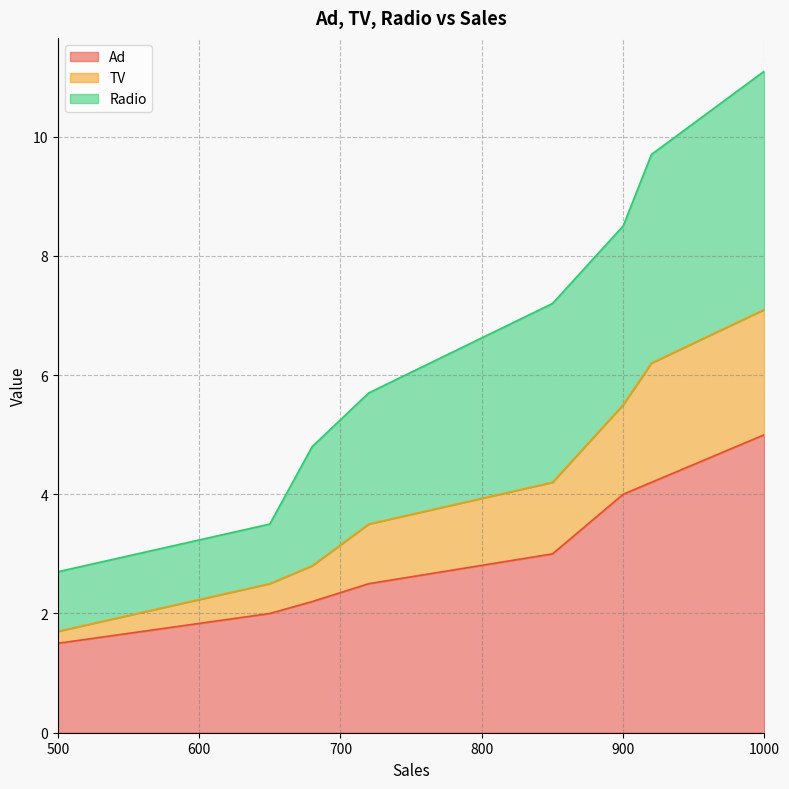

At which label does TV first exceed 4?

850